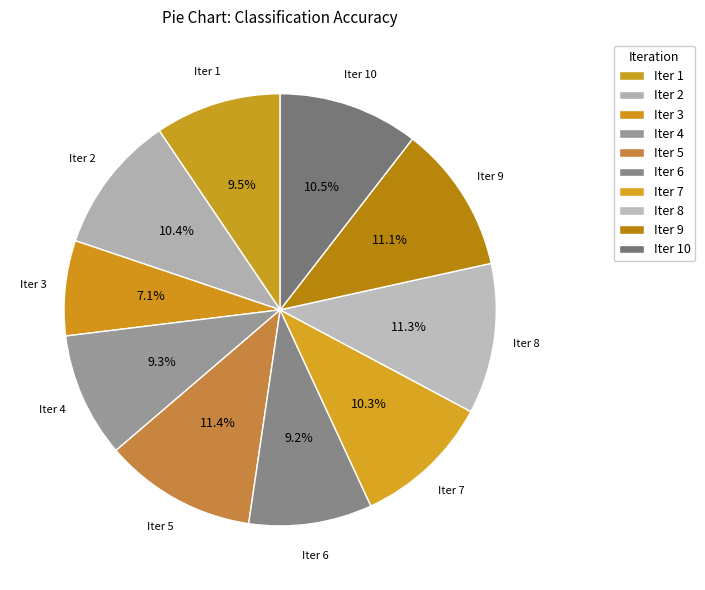

How many segments does this pie chart have?

10